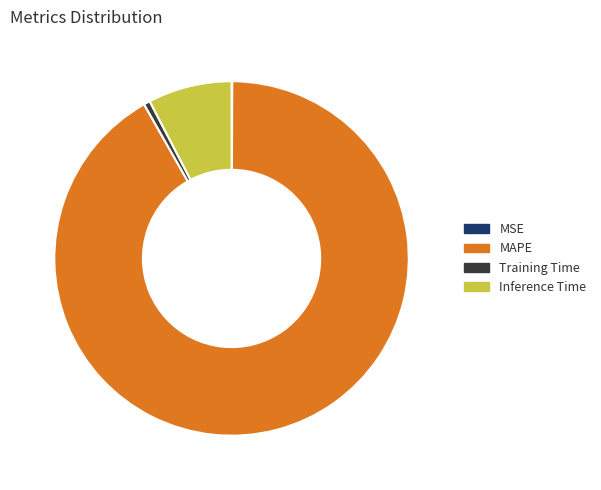

Is there a majority slice in this chart?

Yes